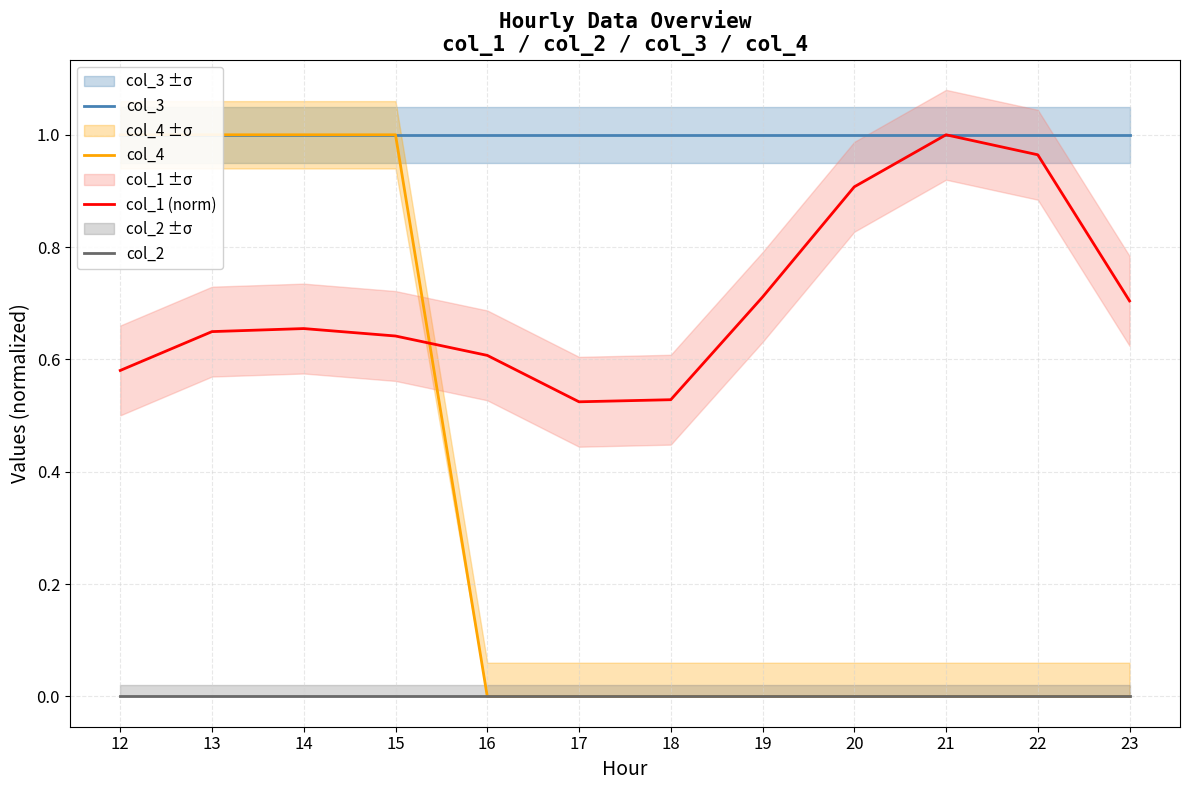

How many data points does each series have?

12